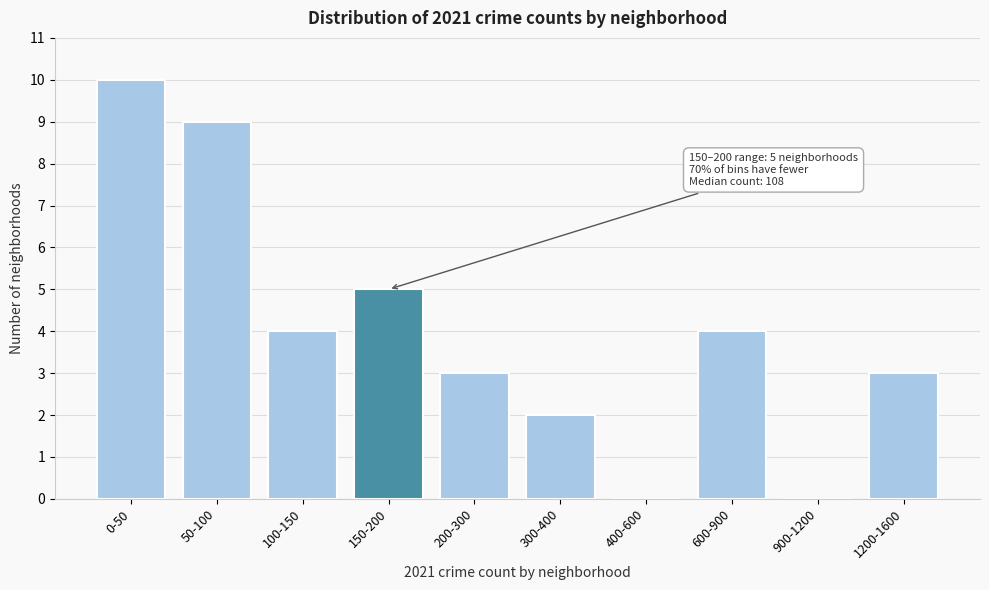

Reading left to right, what are all the values shown in this chart?

0-50=10	50-100=9	100-150=4	150-200=5	200-300=3	300-400=2	400-600=0	600-900=4	900-1200=0	1200-1600=3